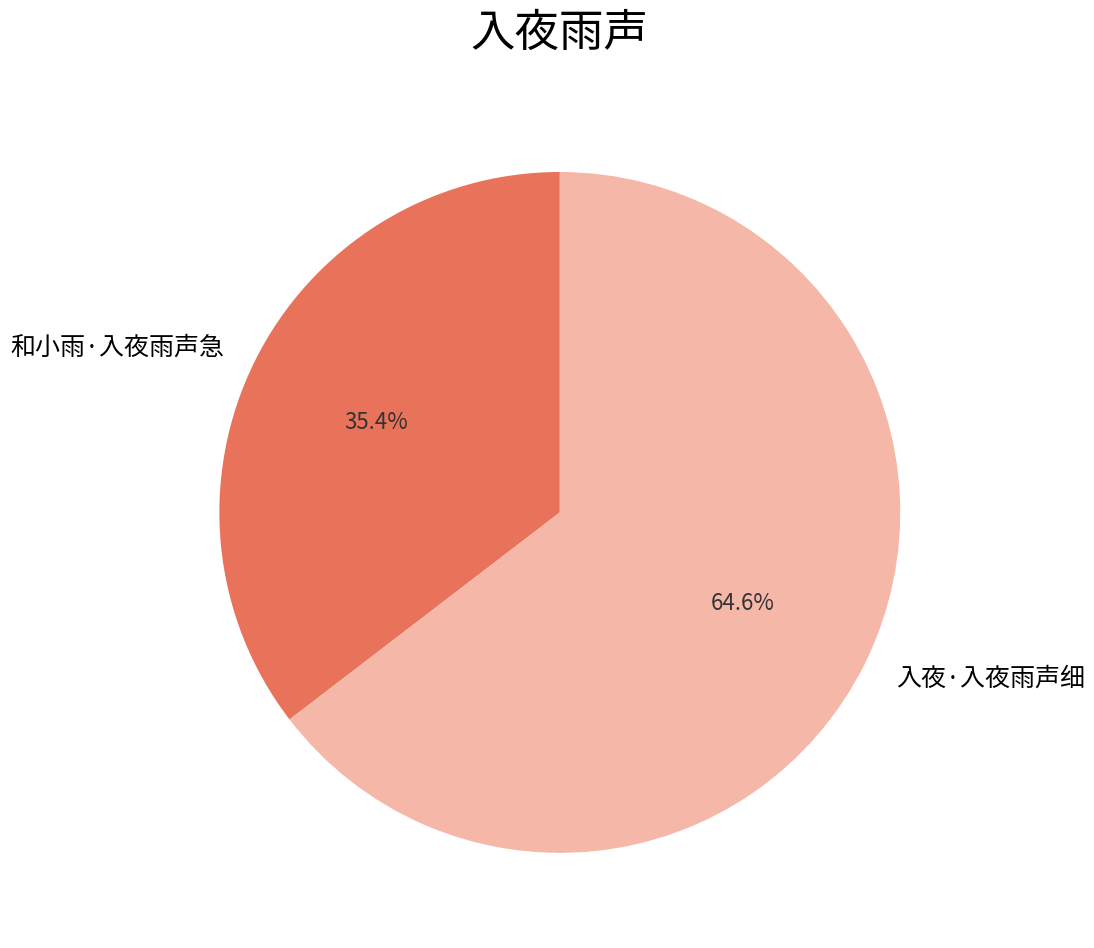

How many slices are in this pie chart?

2